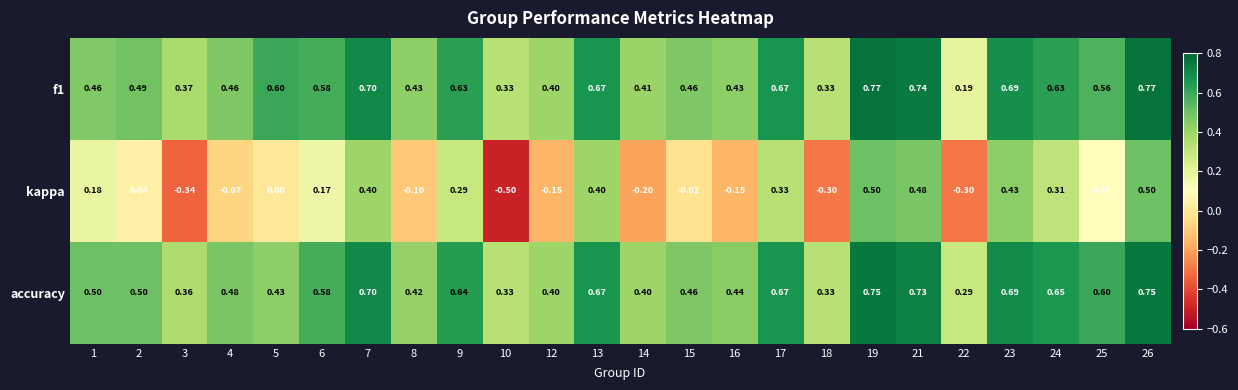

Which series has the widest spread of values?

kappa